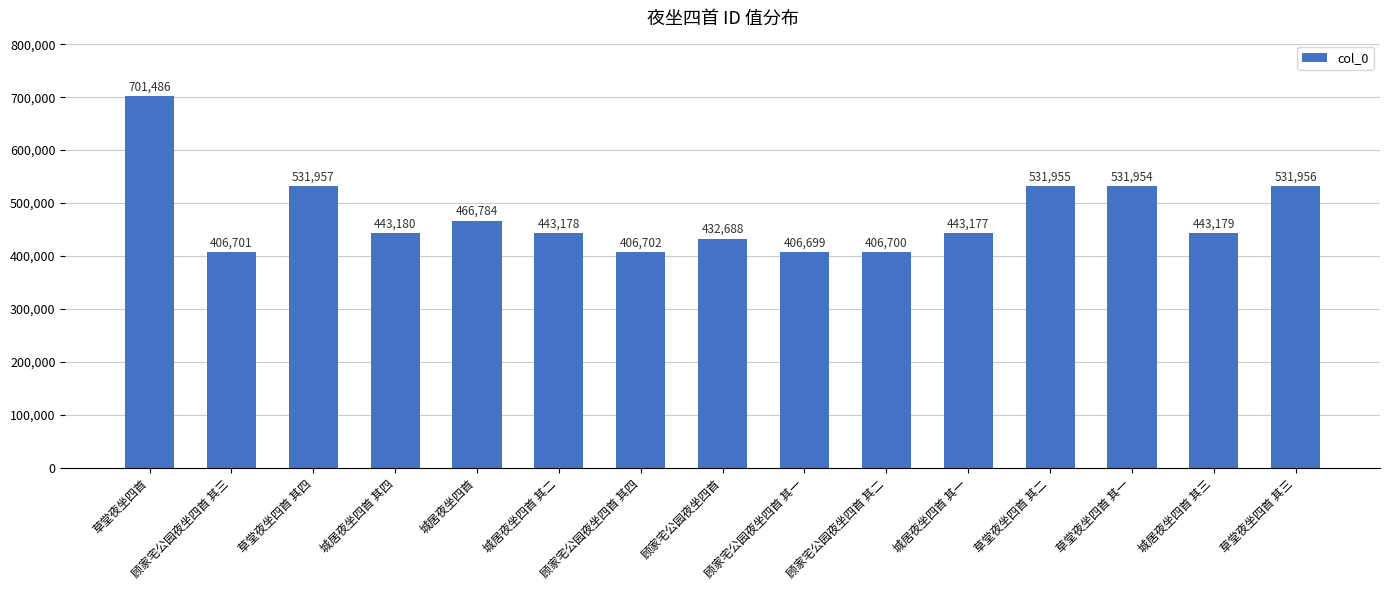

What is the change in value from 城居夜坐四首 其四 to 草堂夜坐四首 其一?

+88774